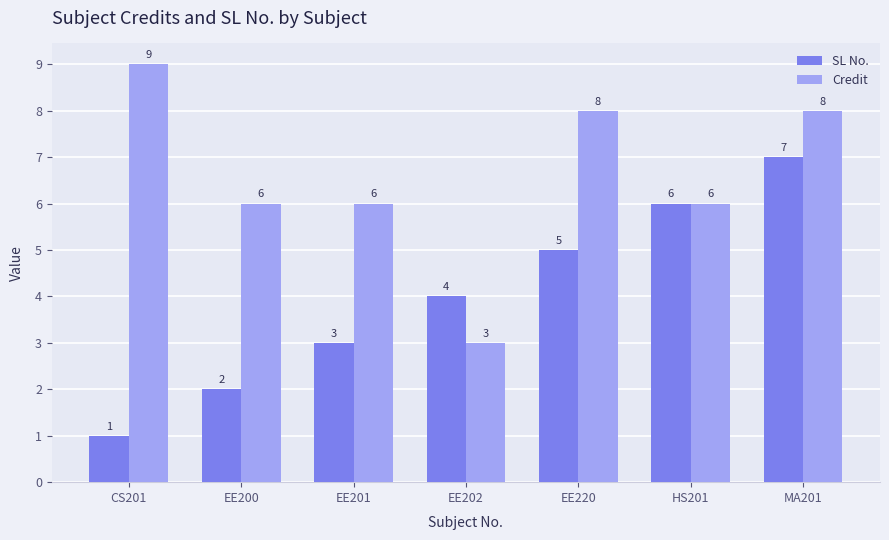

What is the total value across all series at EE201?

9